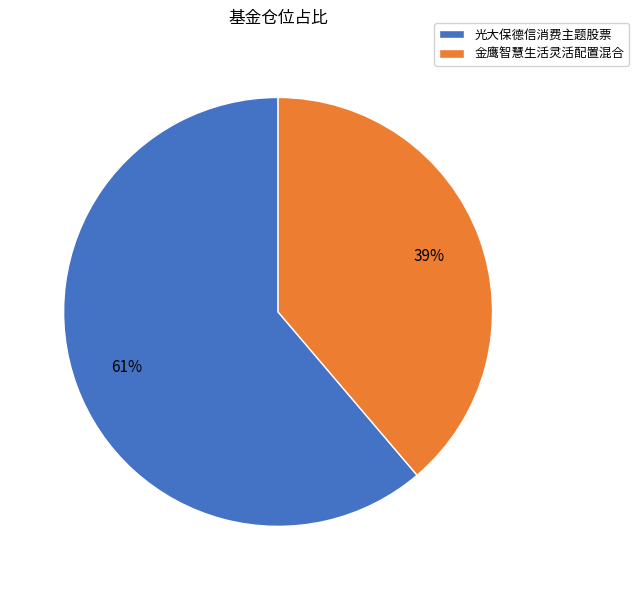

What is the largest slice in the pie chart?

光大保德信消费主题股票